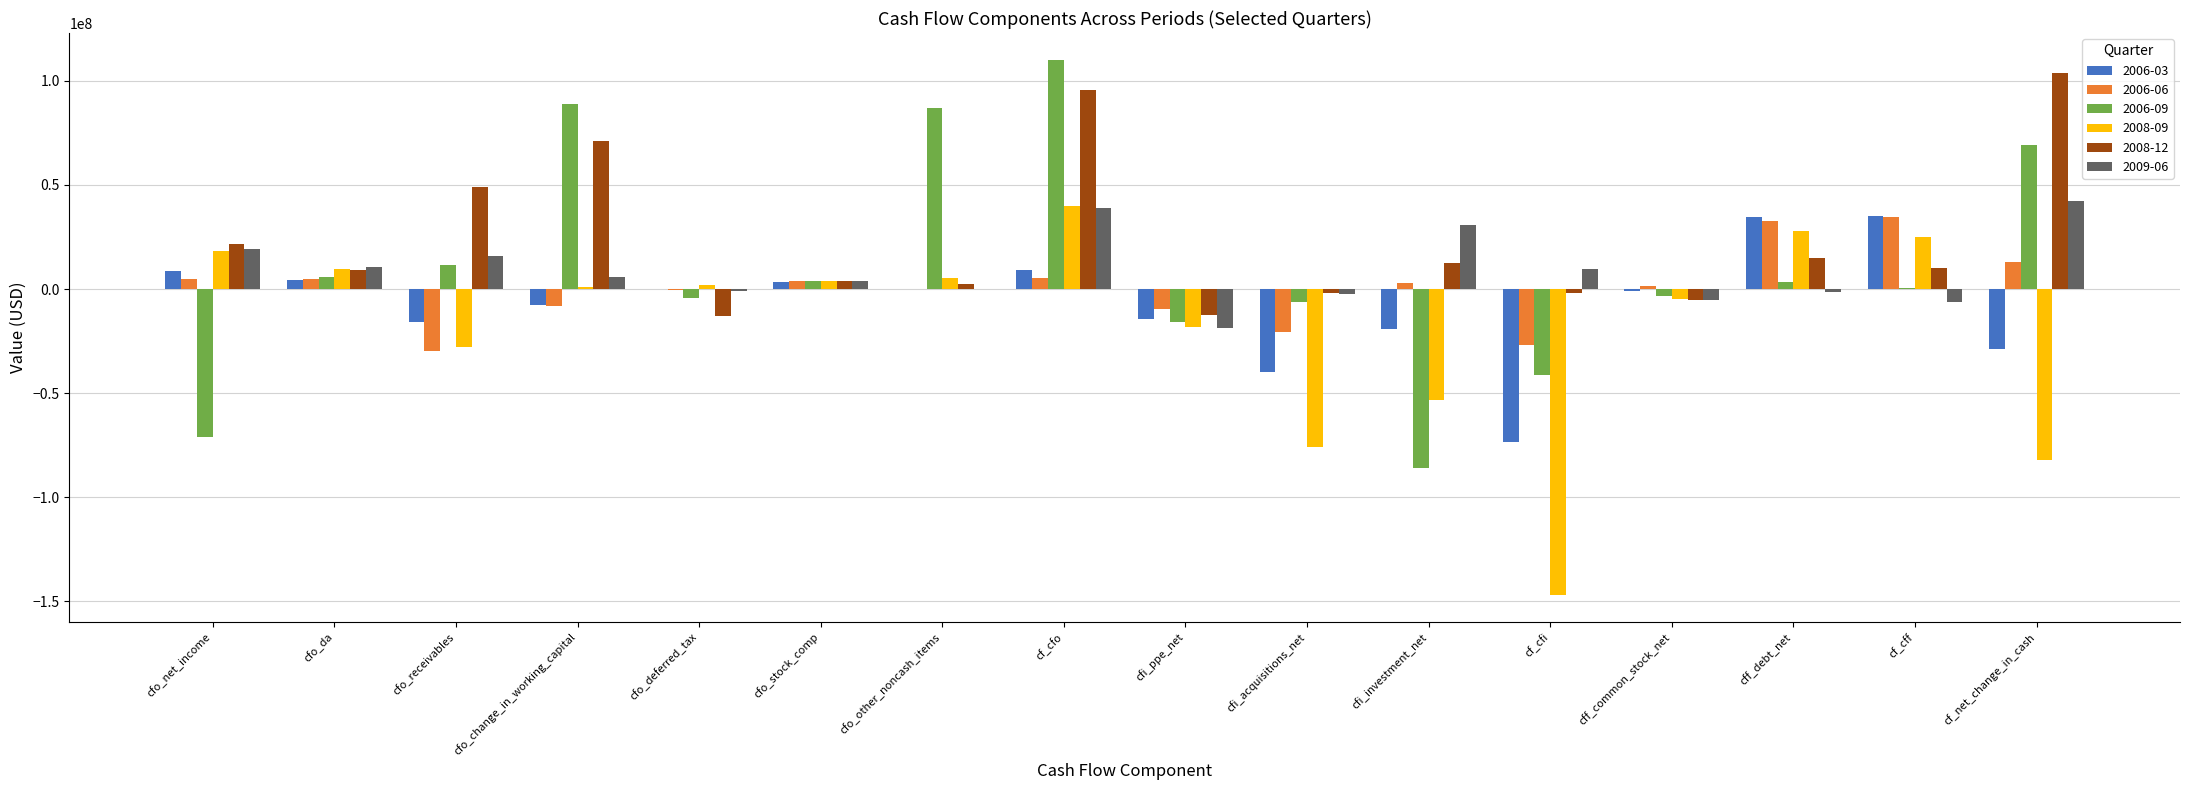

The 2006-09 series shows 56265836 at cfo_other_noncash_items. True or false?

False